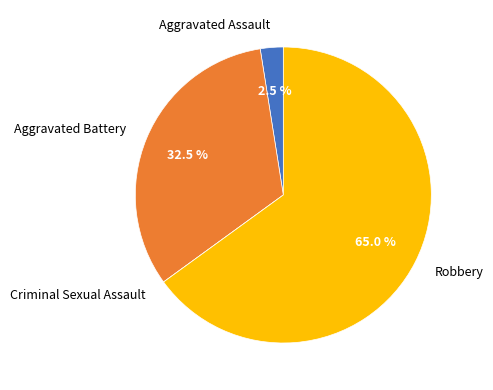

Is the sum of Robbery and Aggravated Assault greater than half?

Yes